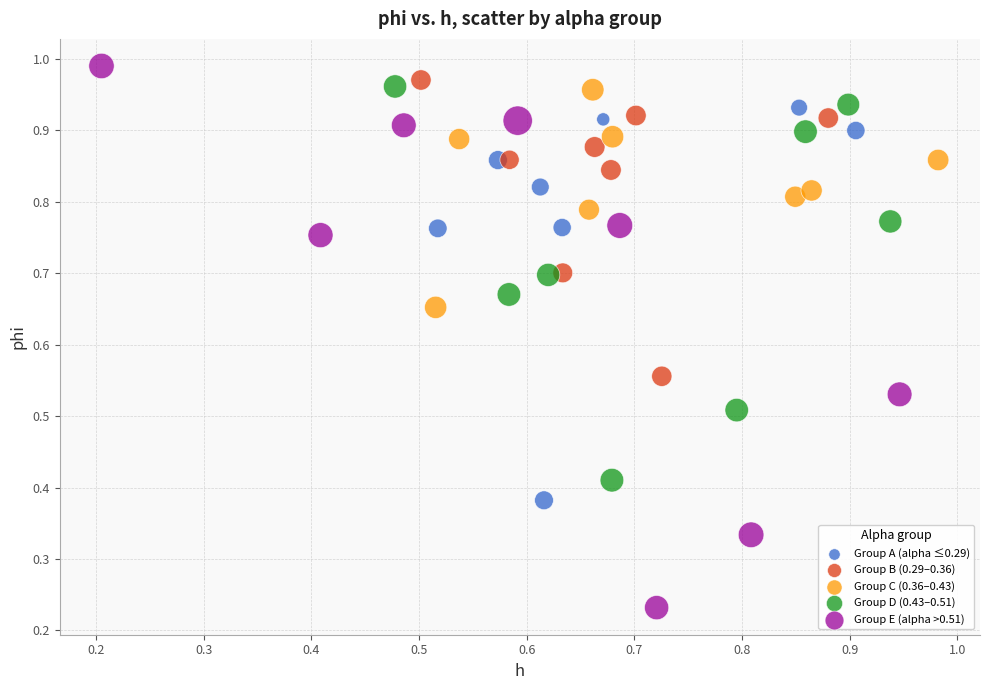

Which series contains the lowest Y value?

Group E (alpha >0.51)